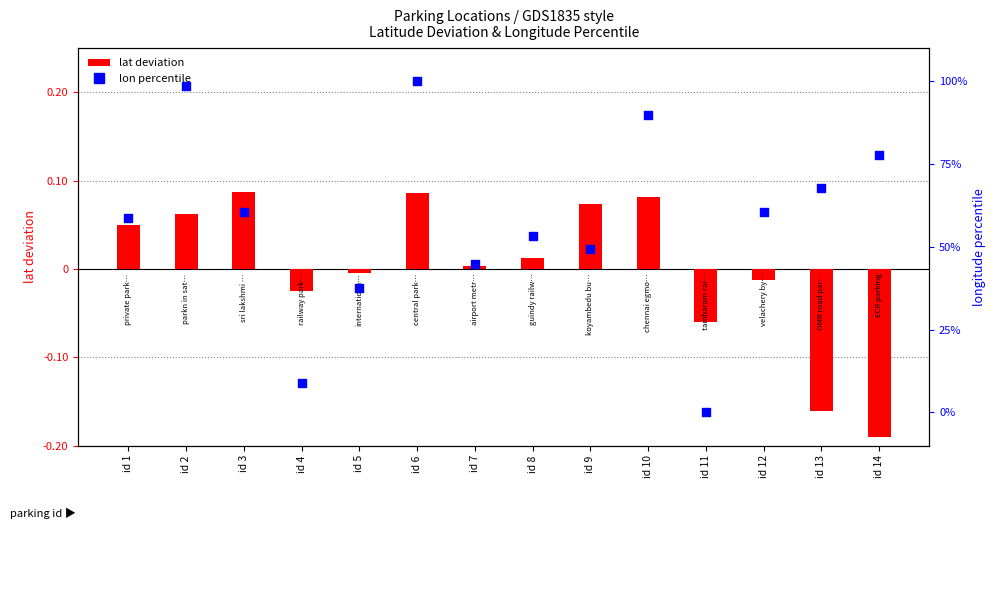

Is the value of lon percentile at id 13 greater than the value of lat deviation at id 2?

Yes